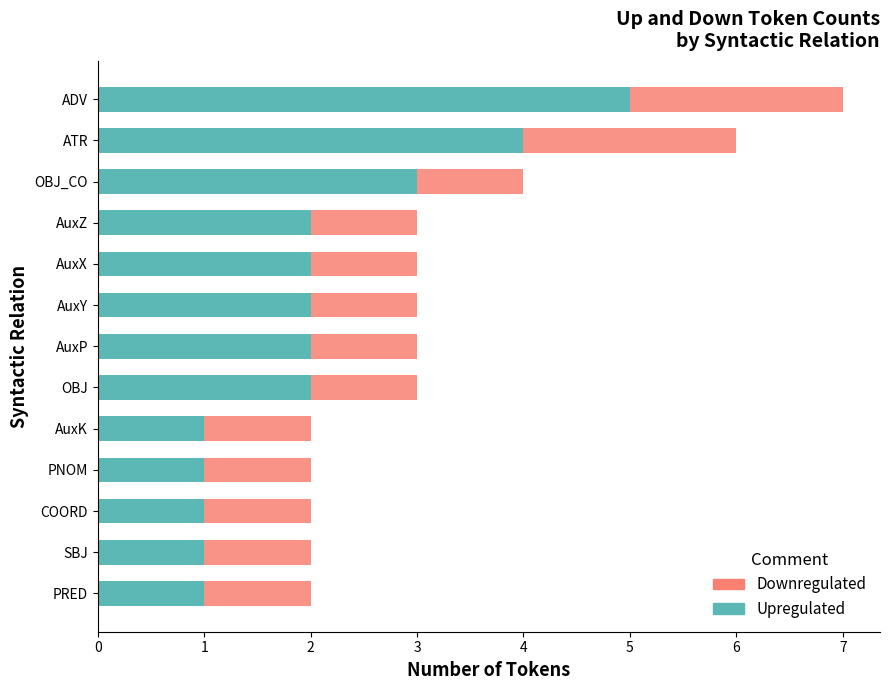

How many Upregulated values are between 1 and 2?

10